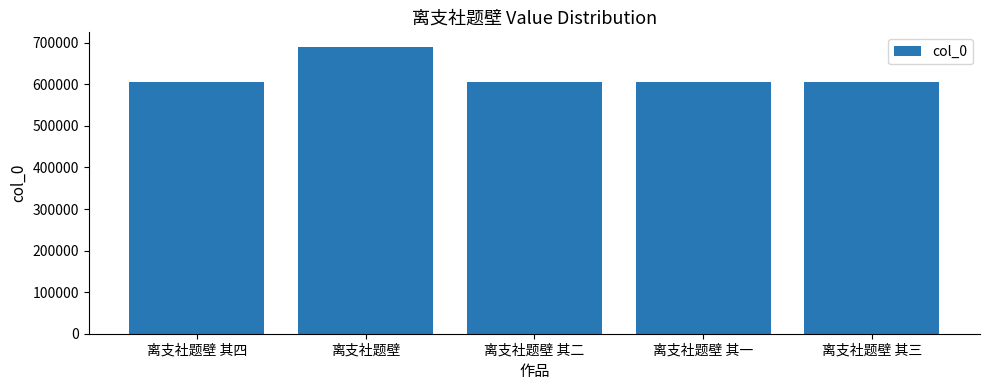

What value does the data have at 离支社题壁 其一, to the nearest 10?

605540